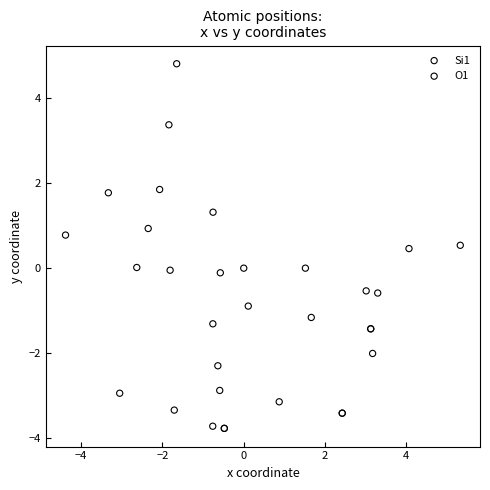

Which series has the largest Y range (max minus min)?

Si1